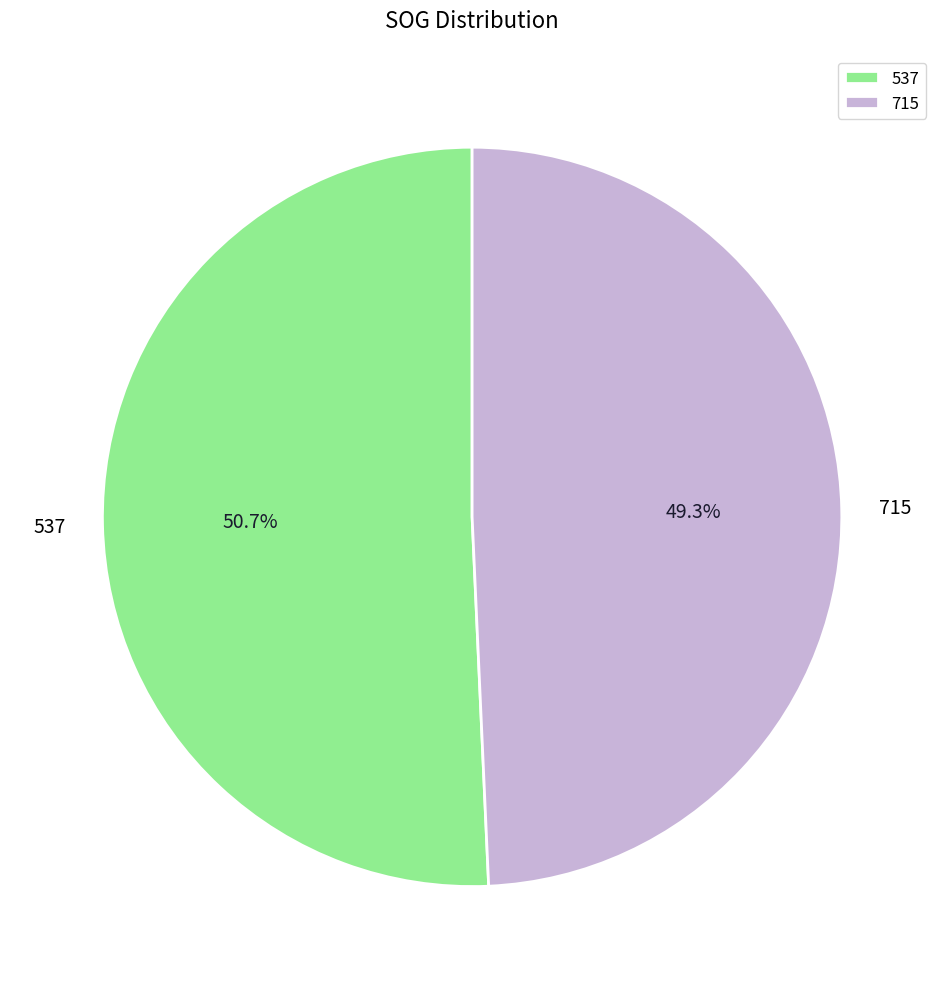

Rank the categories by value from lowest to highest.

715, 537